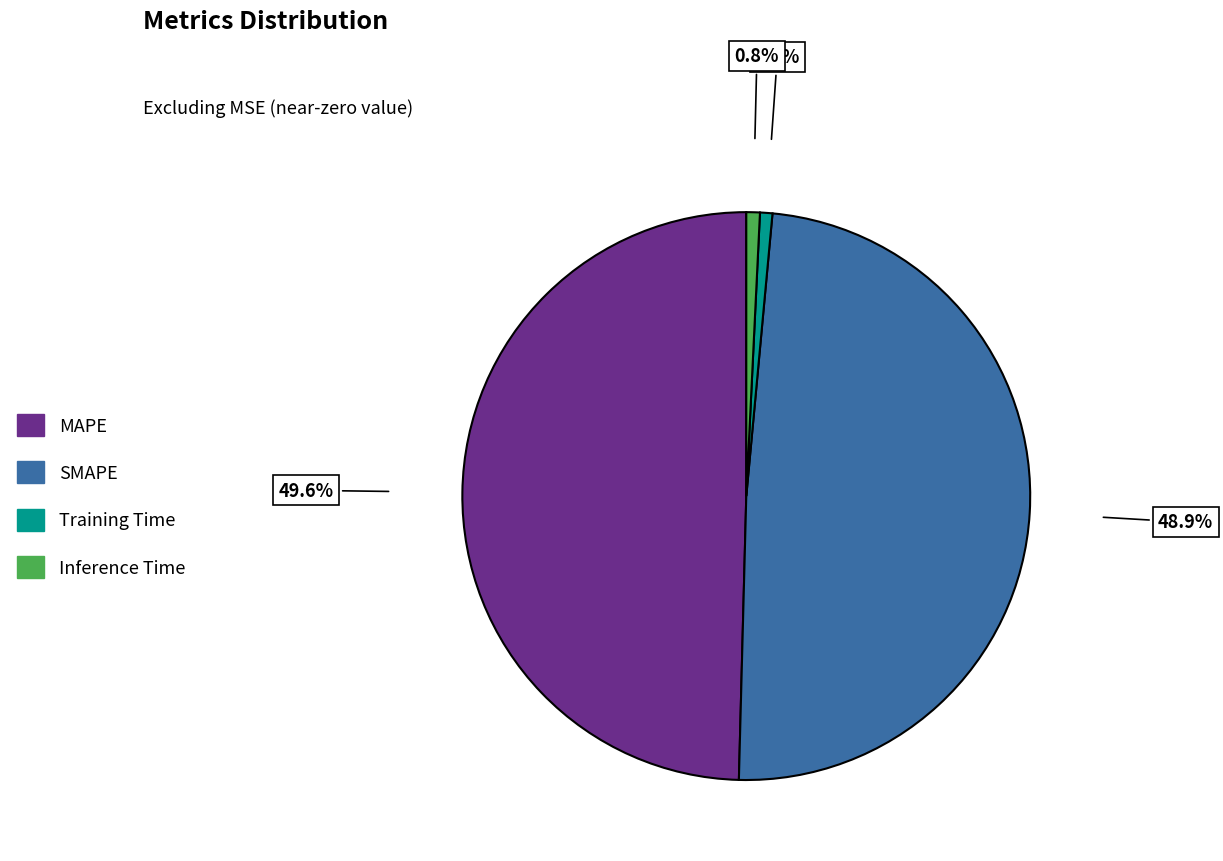

How many segments does this pie chart have?

4